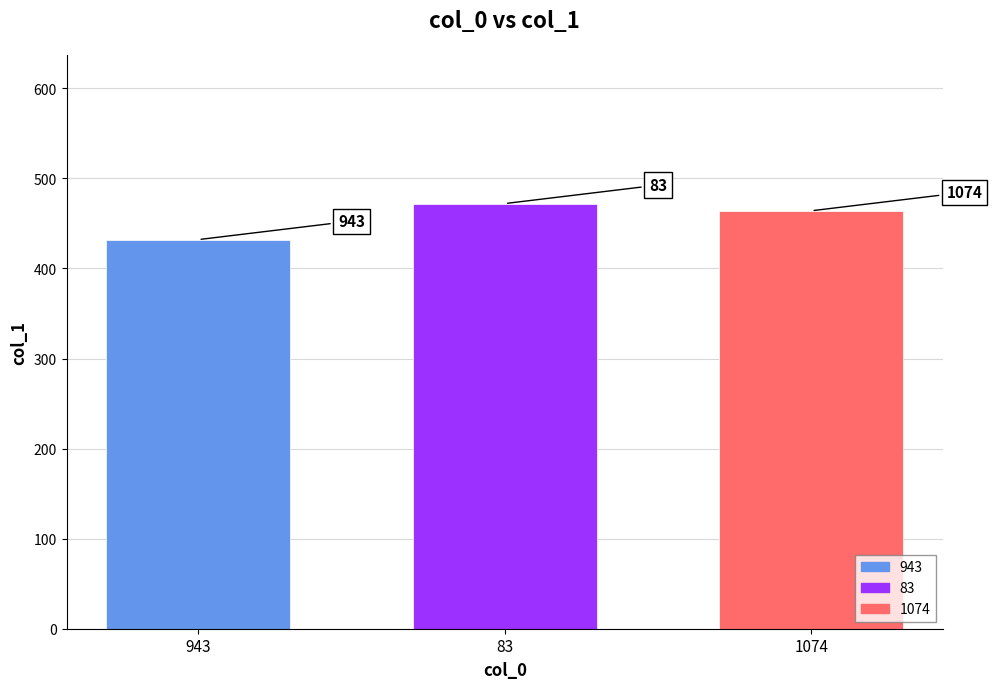

Reading left to right, extract all data points from this chart.

432	472	464